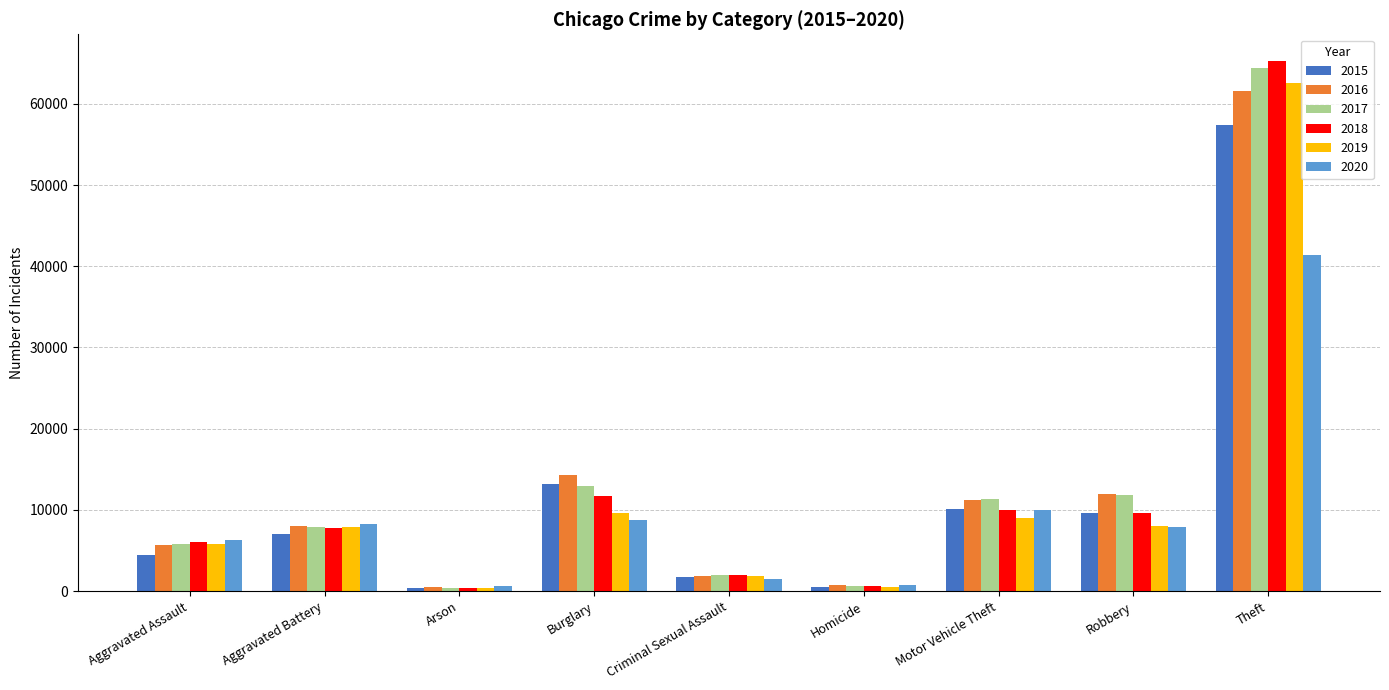

What is the sum of the 2020 values at Aggravated Assault and Arson?

6853